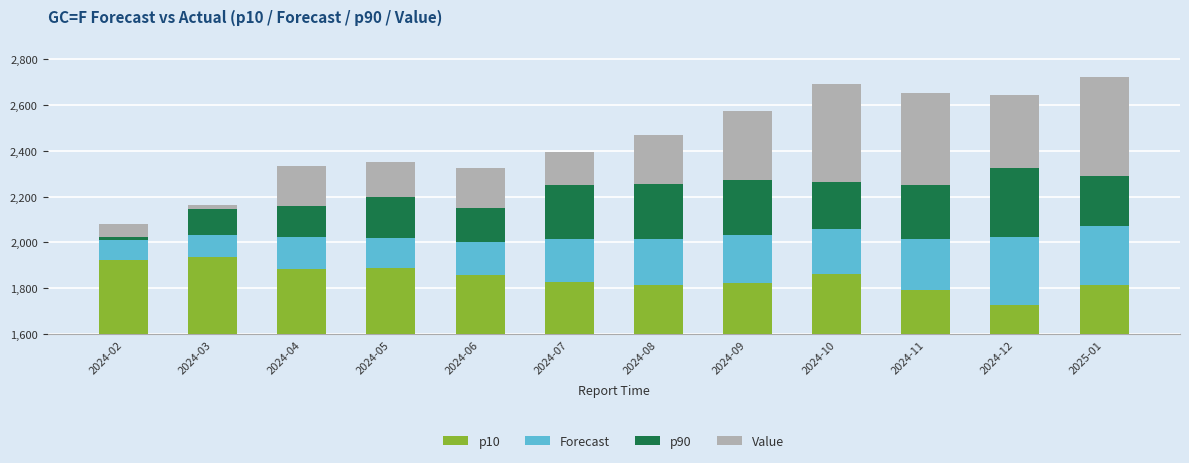

Rank the series by their maximum value, from highest to lowest.

p10, Value, p90, Forecast